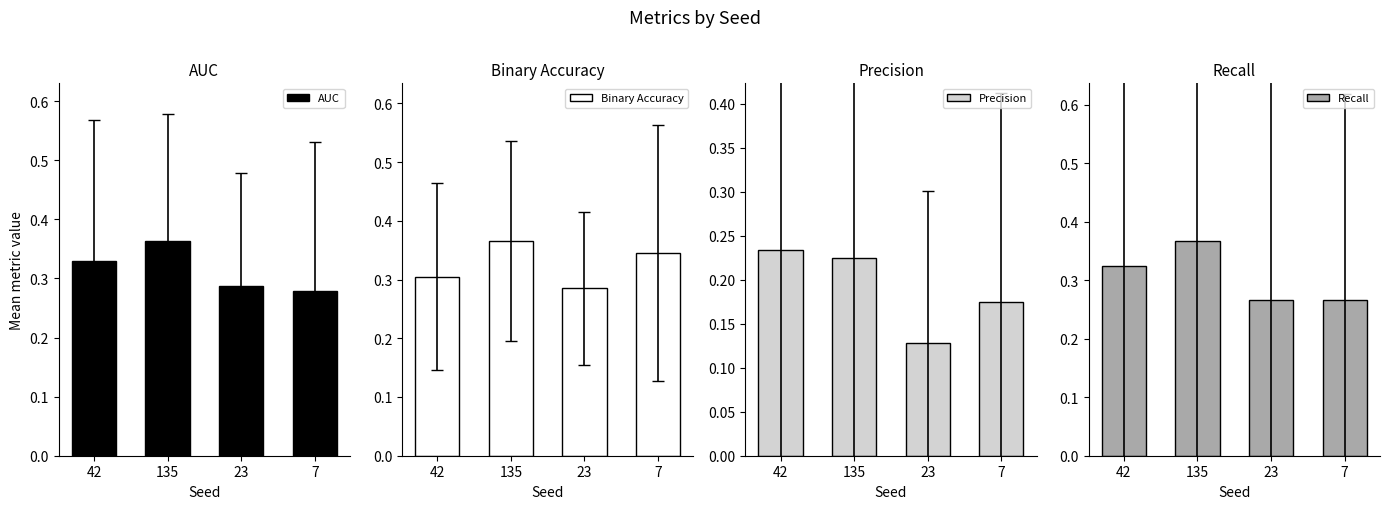

What is the smallest value displayed?

0.1